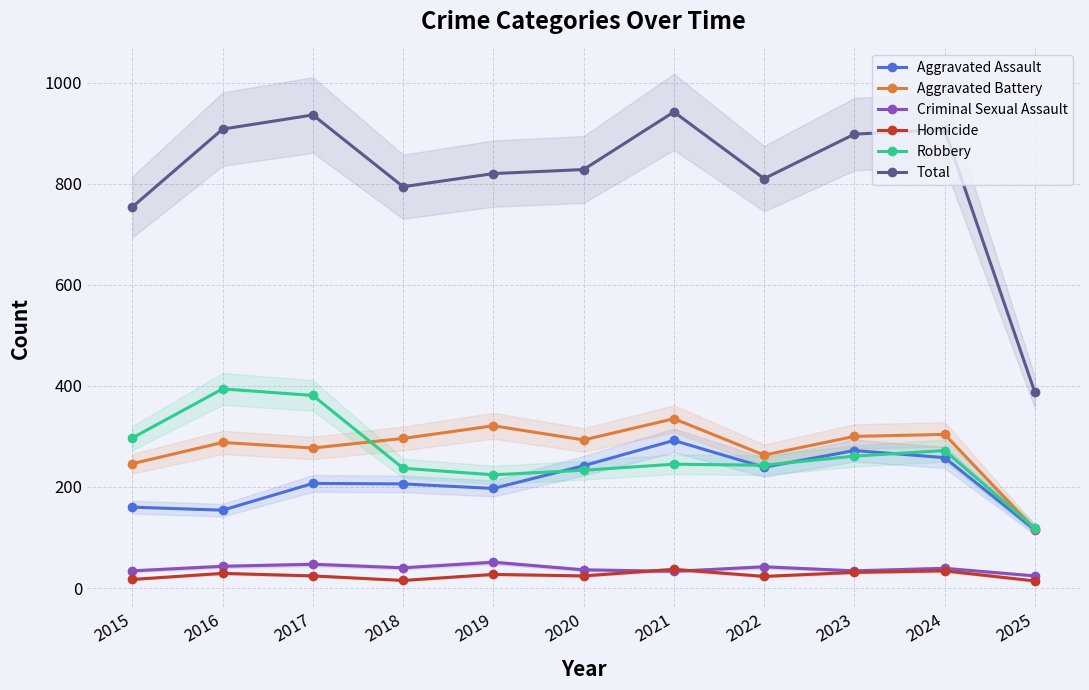

What is the average value of the Criminal Sexual Assault series?

38